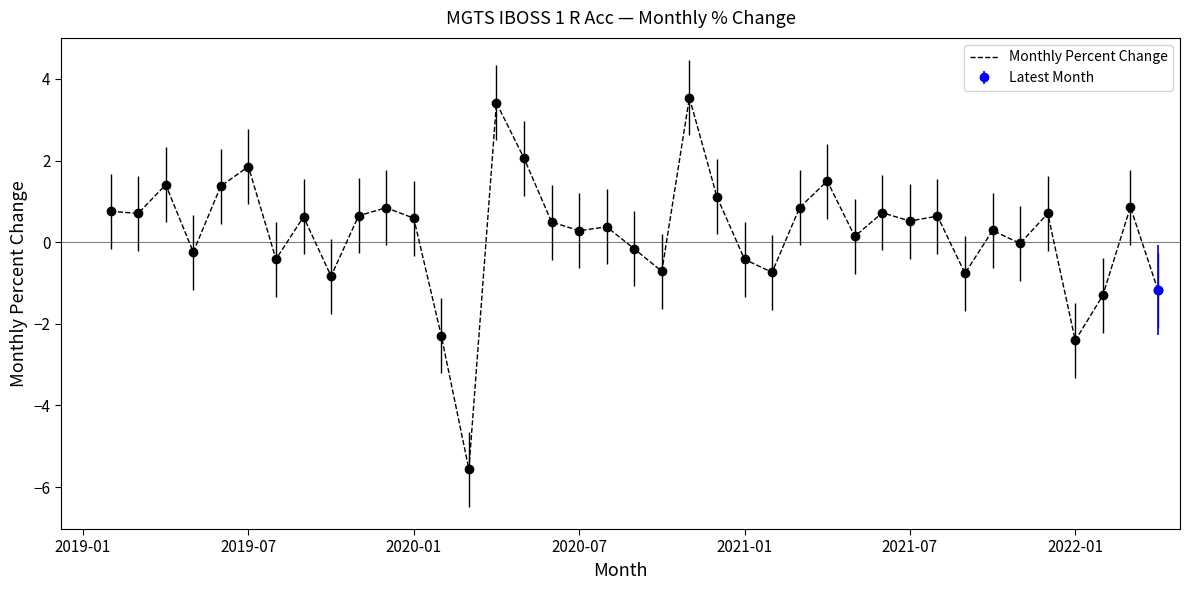

Count the number of categories in the chart.

39